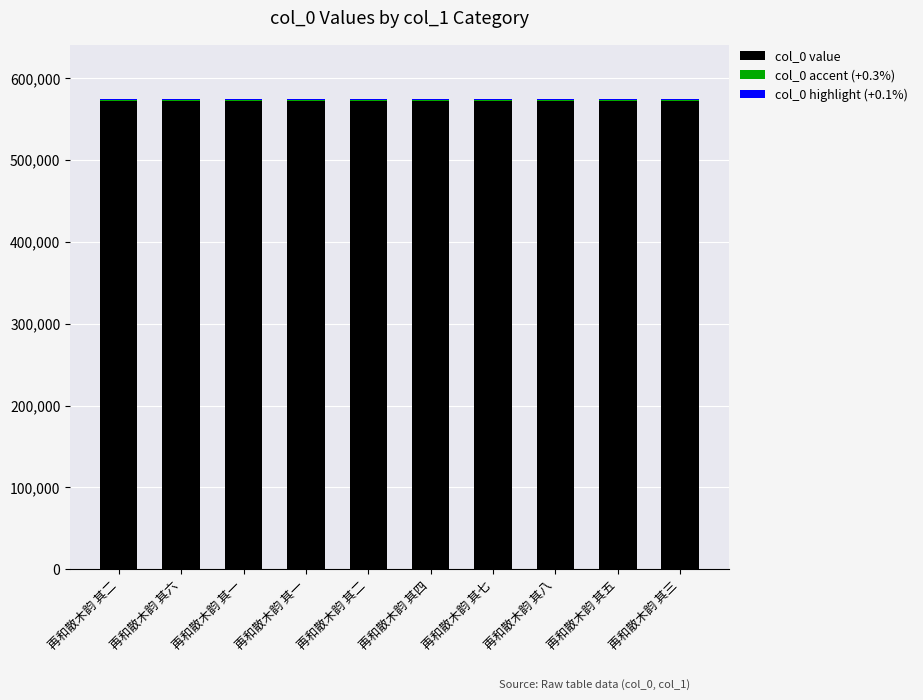

Are the bars horizontal?

No